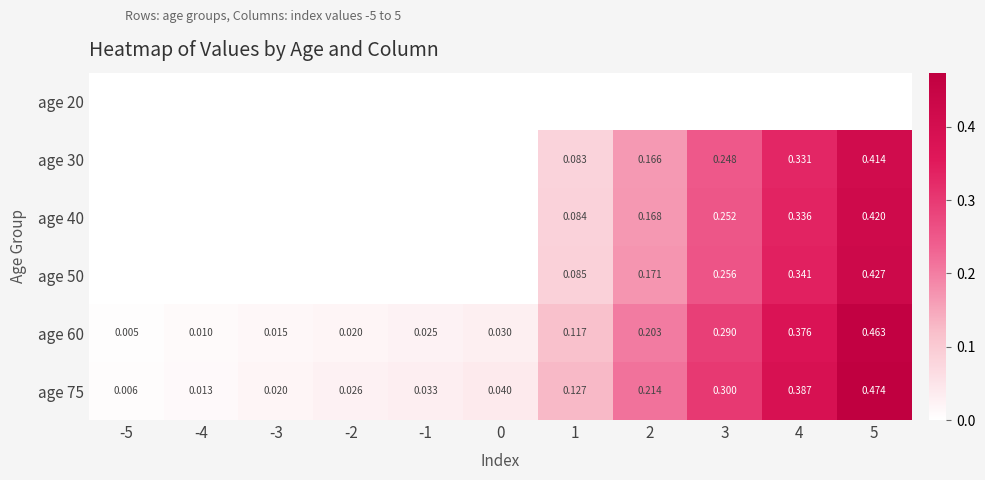

Is the value of age 60 at 5 greater than the value of age 30 at 5?

Yes